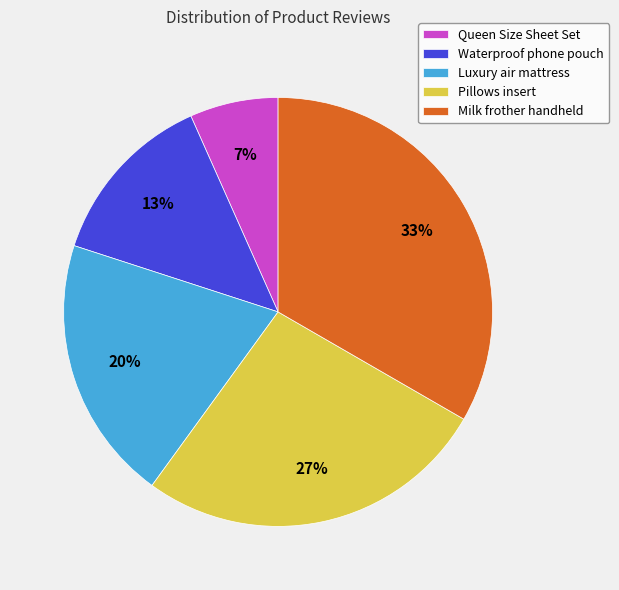

Which has a higher value, Milk frother handheld or Queen Size Sheet Set?

Milk frother handheld